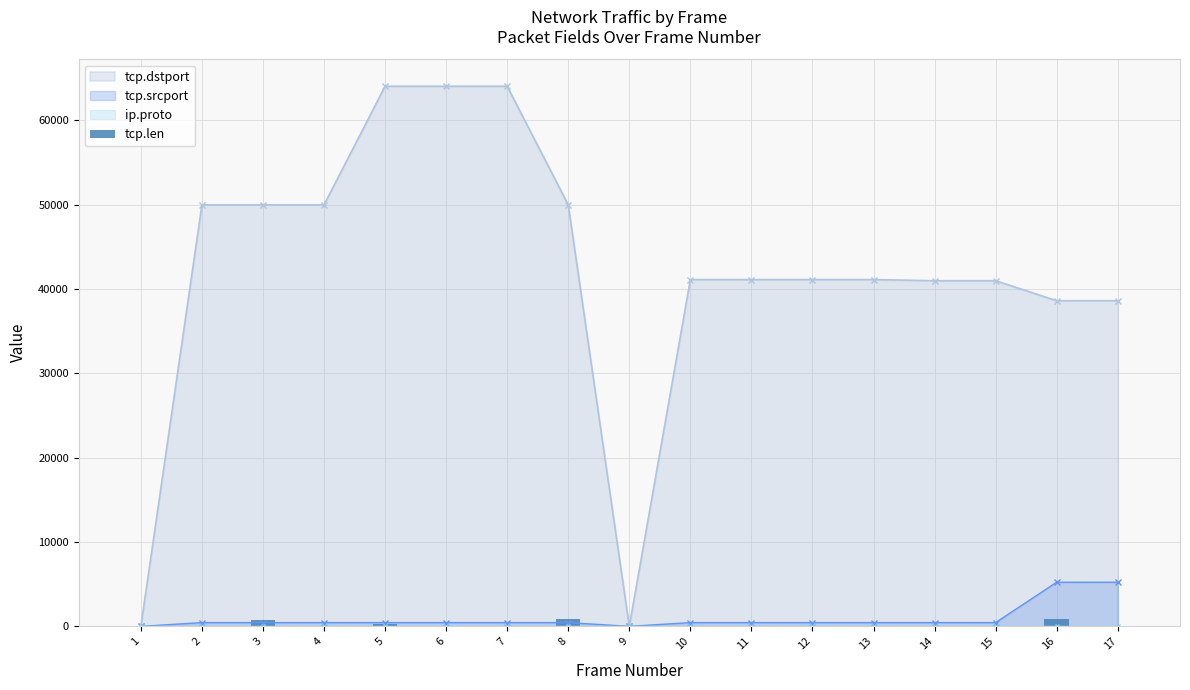

The chart shows a value of 863 at 8. True or false?

True